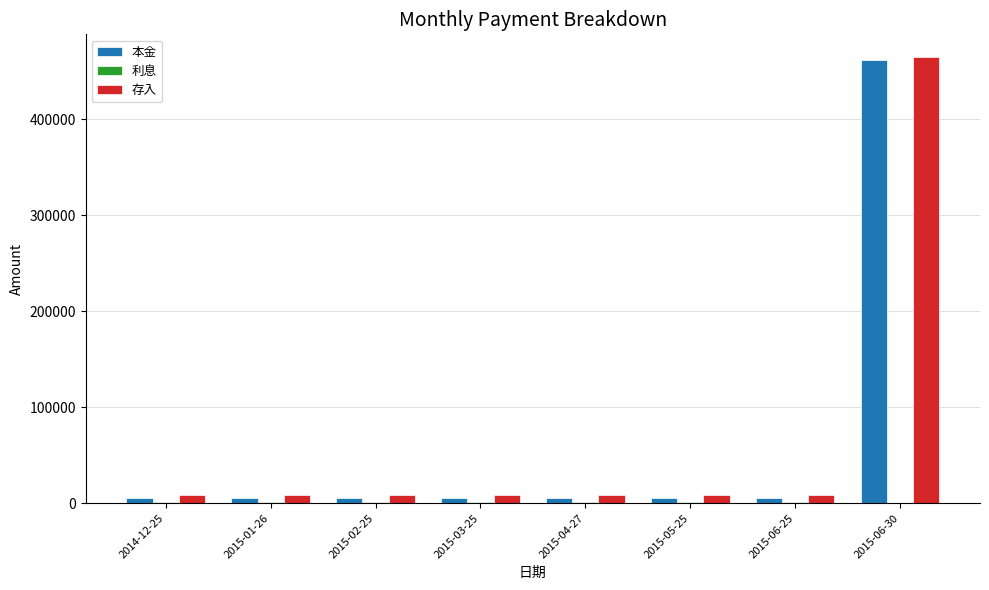

Which label corresponds to the largest value in the chart?

2015-06-30